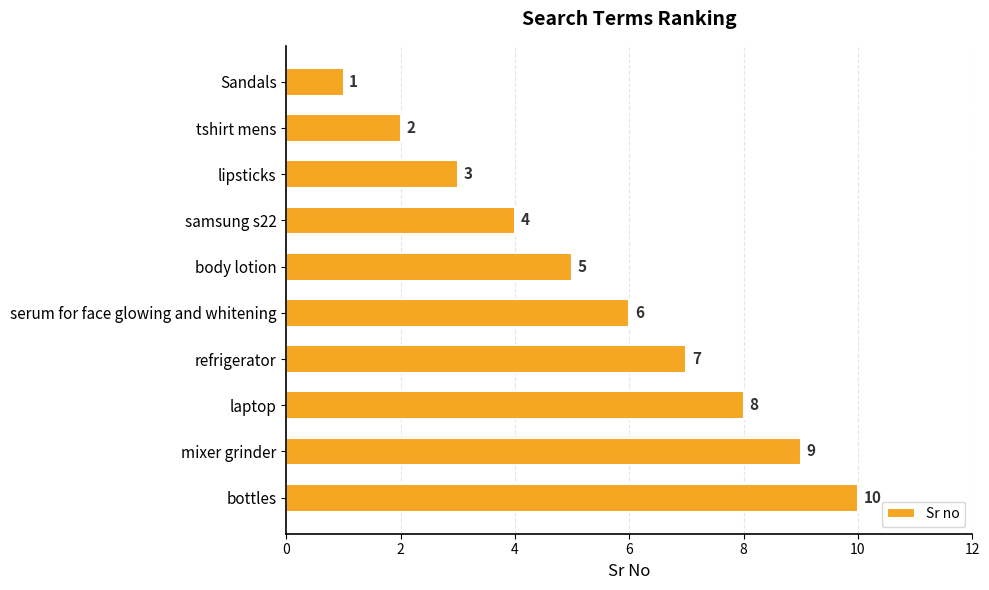

Rank the categories by value from lowest to highest.

Sandals, tshirt mens, lipsticks, samsung s22, body lotion, serum for face glowing and whitening, refrigerator, laptop, mixer grinder, bottles